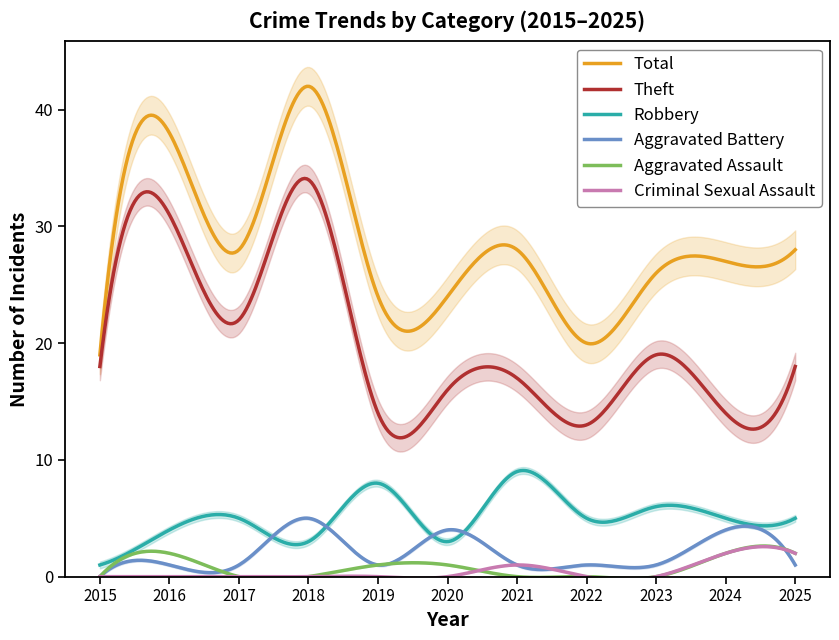

What is the difference between the second highest and minimum values in the Total series?

23.0